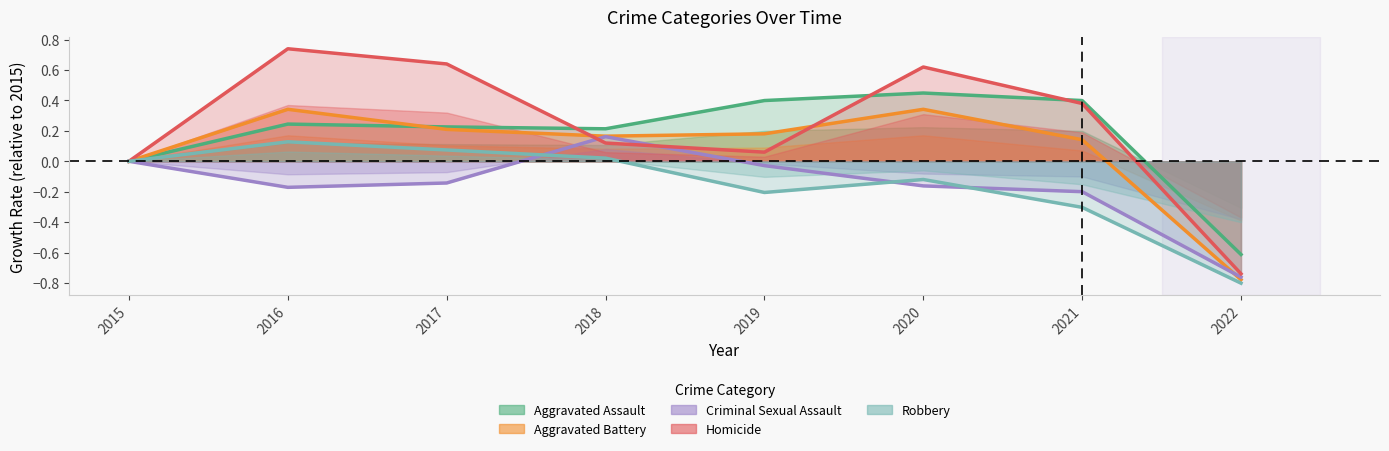

Does the chart display data point markers on the line(s)?

No